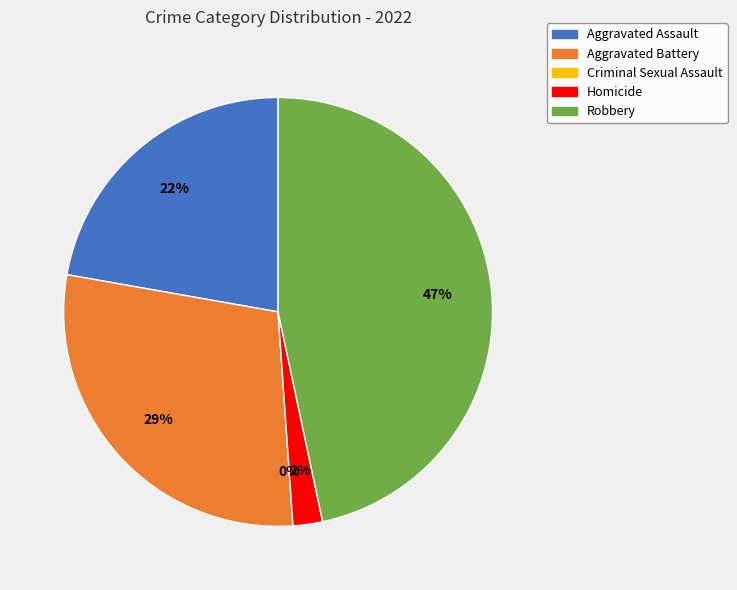

What percentage do Robbery and Aggravated Battery together represent?

75.6%